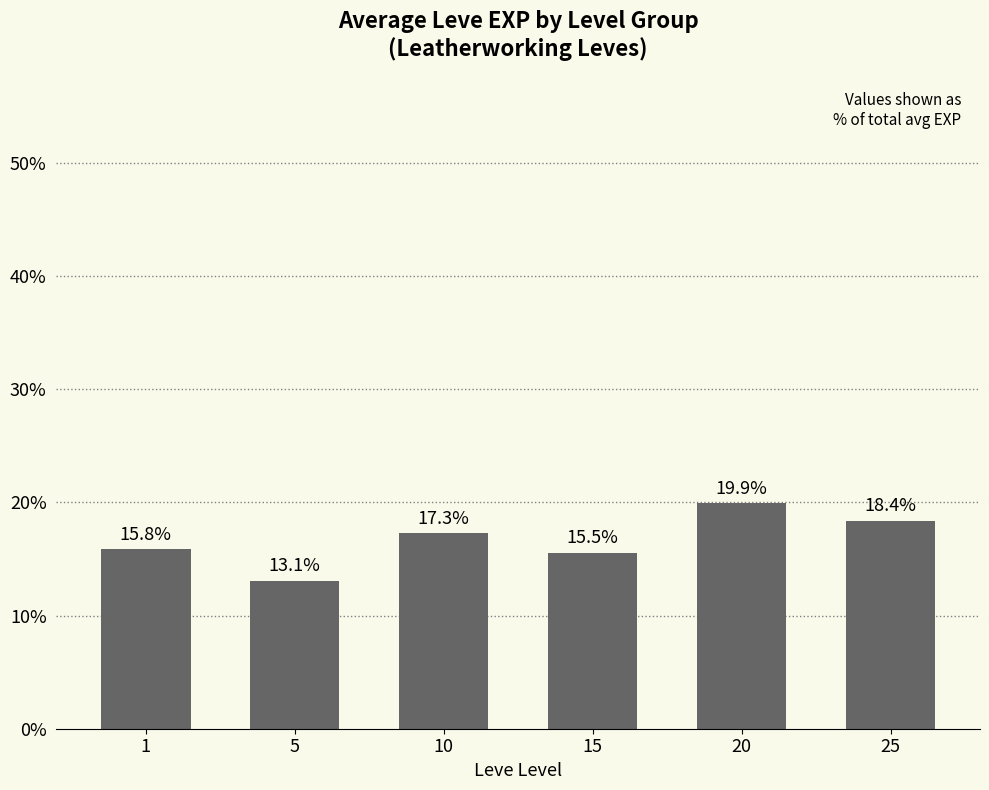

What value does the data have at 1?

15.8